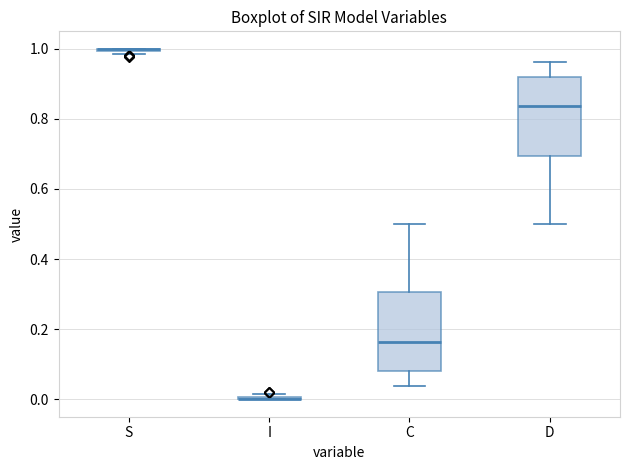

Reading left to right, transcribe this box plot: for each box, give where its median line is, the range the box spans, and where its two whiskers end, as read against the y-axis. The values are not printed on the chart, so give them approximately, as read against the axis.

S: box collapsed to a line at 1.00, whiskers 0.98 to 1.00
I: box collapsed to a line at 0.00, whiskers 0.00 to 0.02
C: median 0.16, box 0.08 to 0.30, whiskers 0.04 to 0.50
D: median 0.84, box 0.70 to 0.92, whiskers 0.50 to 0.96